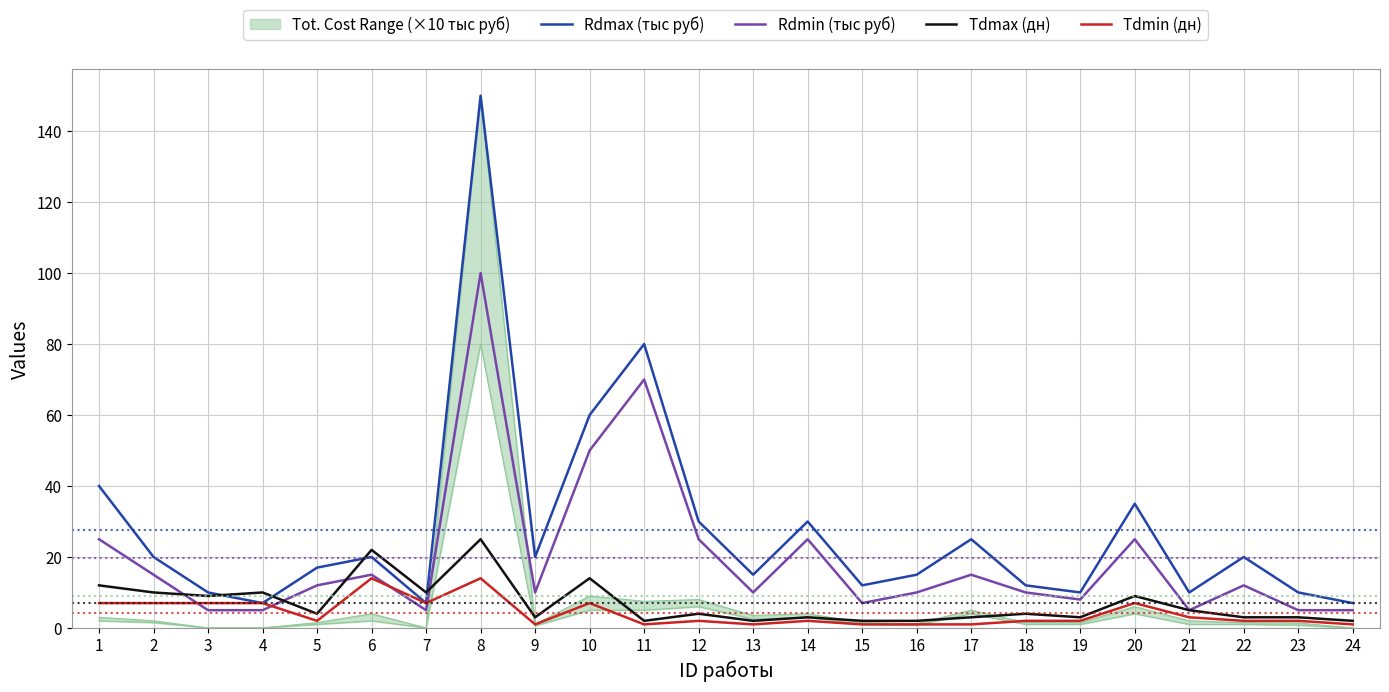

Reading right to left, what are all the values shown in this chart?

Rdmax (тыс руб): 24=7	23=10	22=20	21=10	20=35	19=10	18=12	17=25	16=15	15=12	14=30	13=15	12=30	11=80	10=60	9=20	8=150	7=7	6=20	5=17	4=7	3=10	2=20	1=40
Rdmin (тыс руб): 24=5	23=5	22=12	21=5	20=25	19=8	18=10	17=15	16=10	15=7	14=25	13=10	12=25	11=70	10=50	9=10	8=100	7=5	6=15	5=12	4=5	3=5	2=15	1=25
Tdmax (дн): 24=2	23=3	22=3	21=5	20=9	19=3	18=4	17=3	16=2	15=2	14=3	13=2	12=4	11=2	10=14	9=3	8=25	7=10	6=22	5=4	4=10	3=9	2=10	1=12
Tdmin (дн): 24=1	23=2	22=2	21=3	20=7	19=2	18=2	17=1	16=1	15=1	14=2	13=1	12=2	11=1	10=7	9=1	8=14	7=7	6=14	5=2	4=7	3=7	2=7	1=7